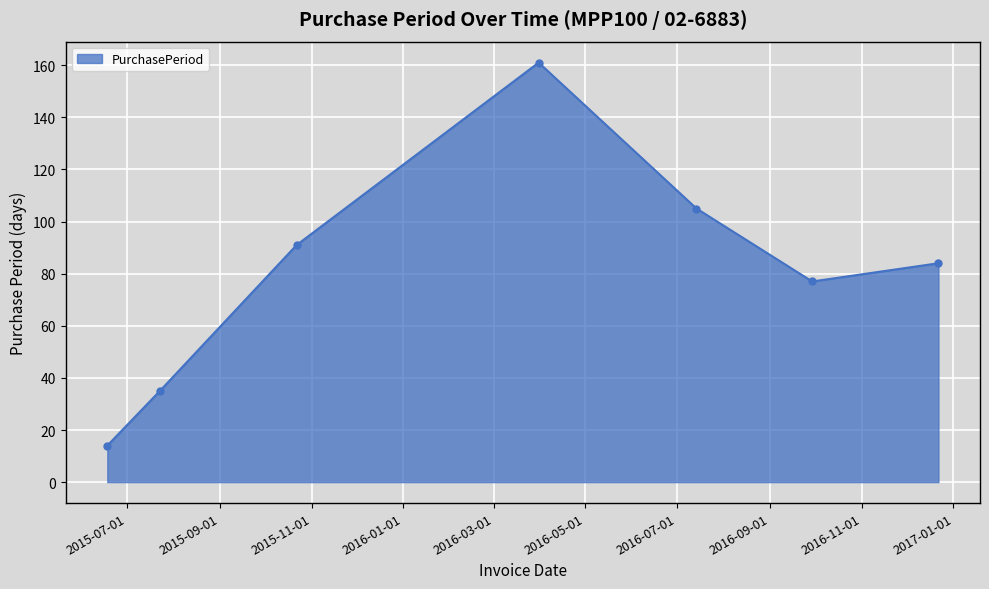

True or false: there are more than 0 points higher than both neighbors.

True